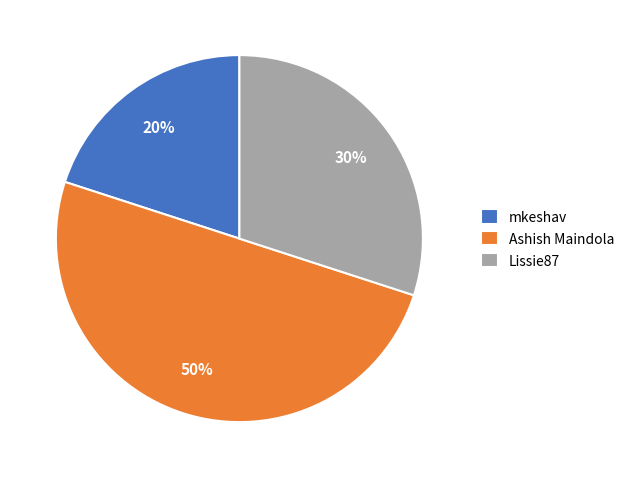

Rank the categories by value from lowest to highest.

mkeshav, Lissie87, Ashish Maindola